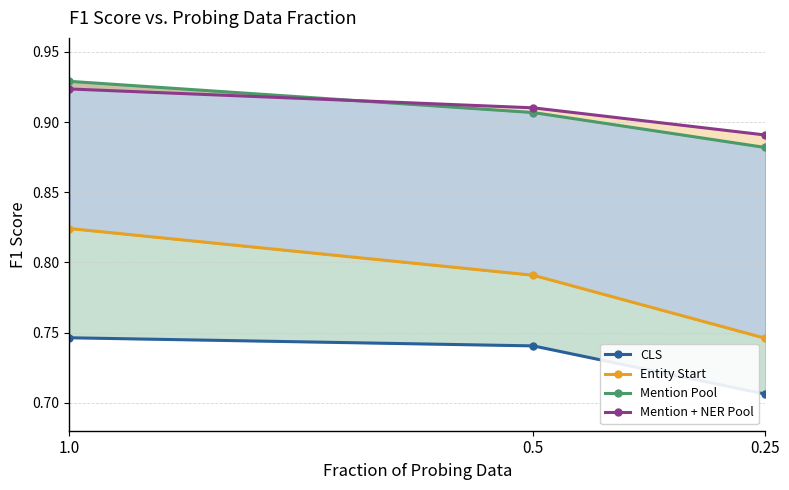

What is the label of the 3rd point from the left?

0.25